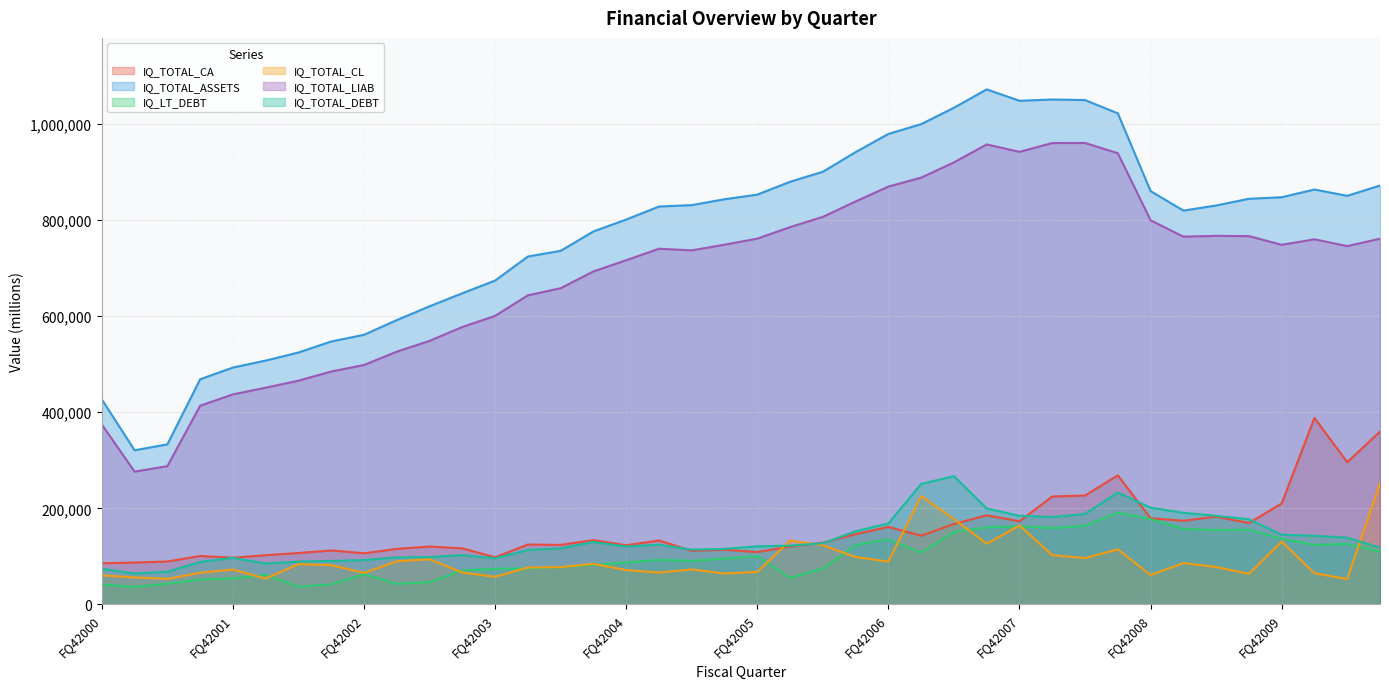

What position from the right is FQ42004?

24